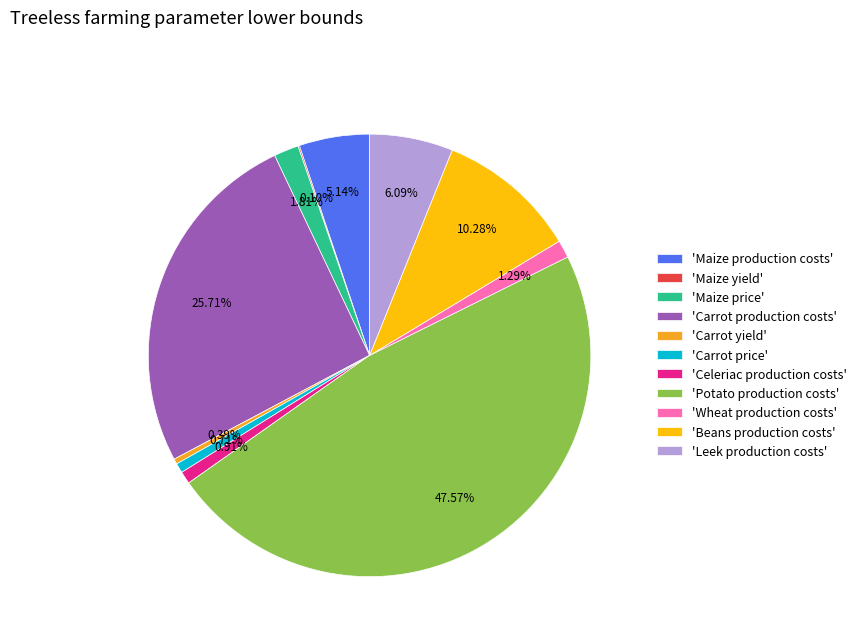

What is the largest slice in the pie chart?

'Potato production costs'